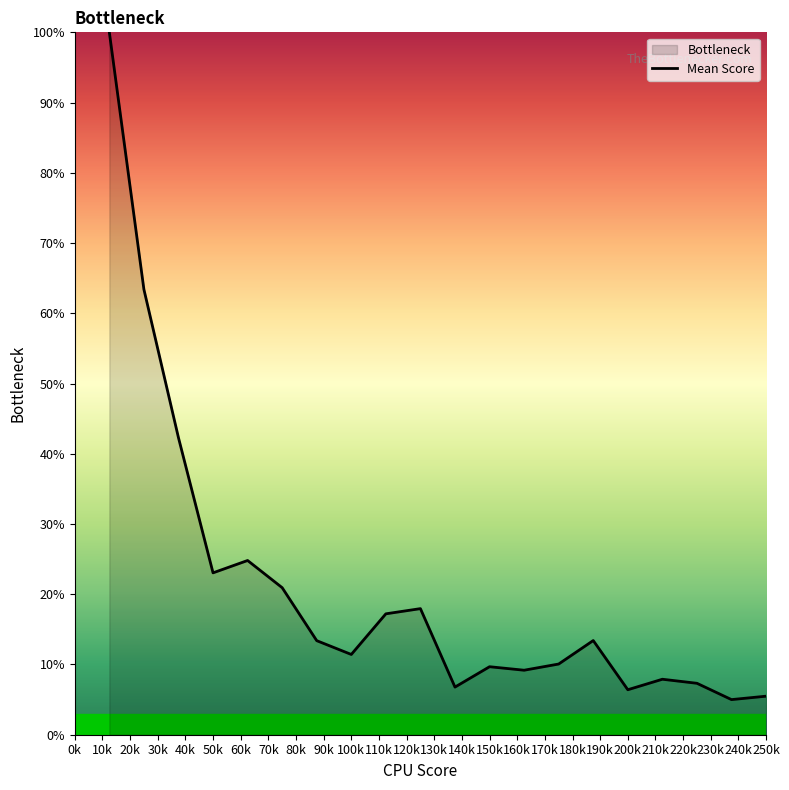

What is the greatest value displayed?

100.0